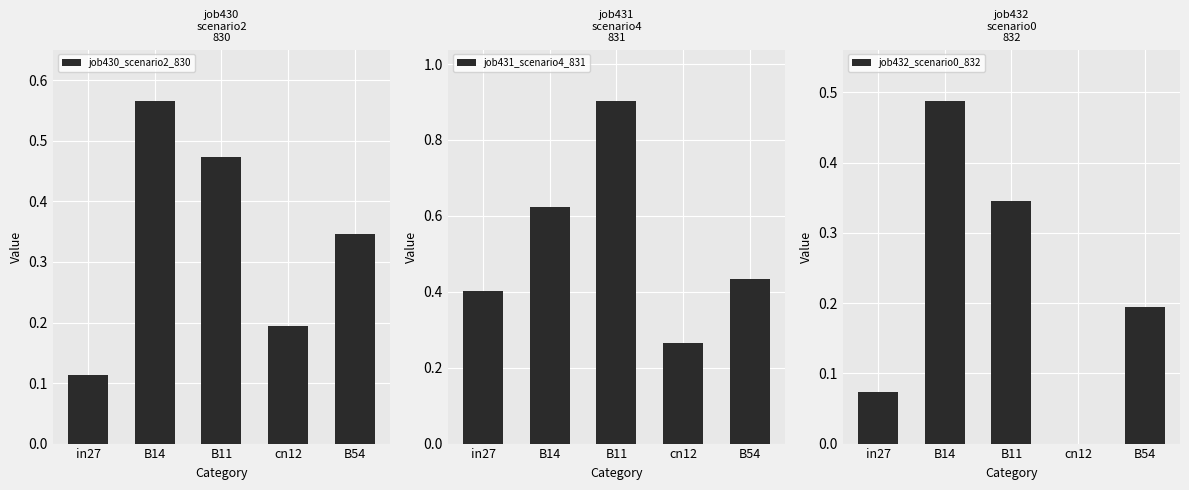

What is the greatest value displayed?

0.9